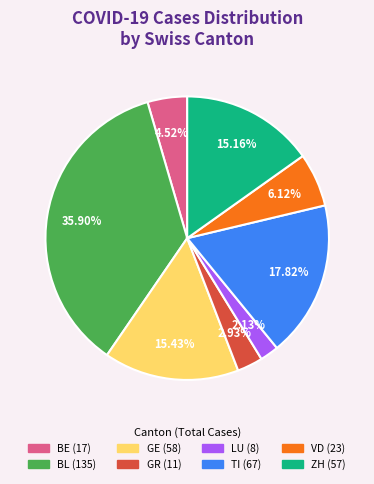

Count the number of slices in the pie.

8